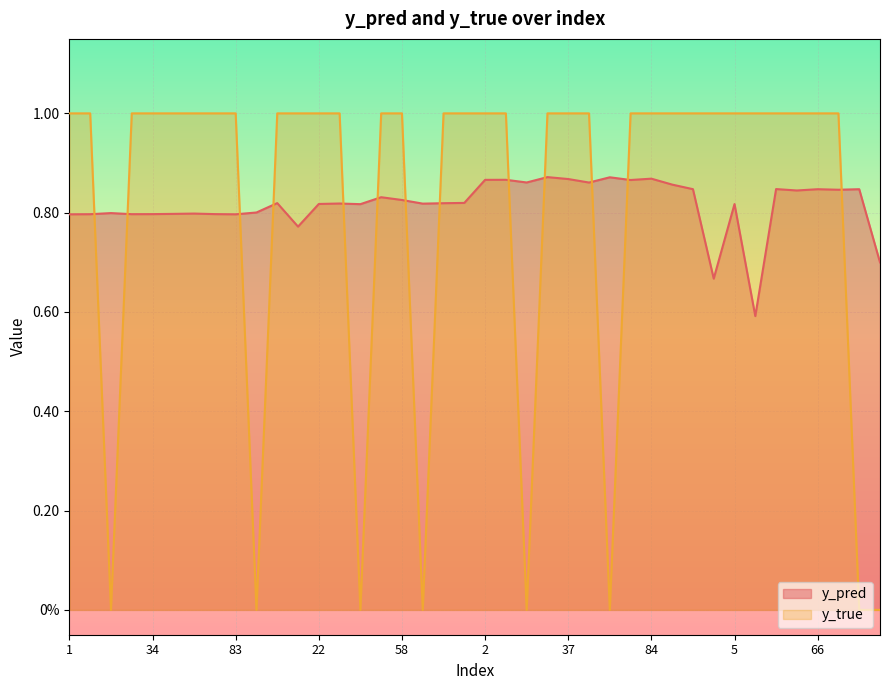

What is the approximate value of y_true at 41?

1.0